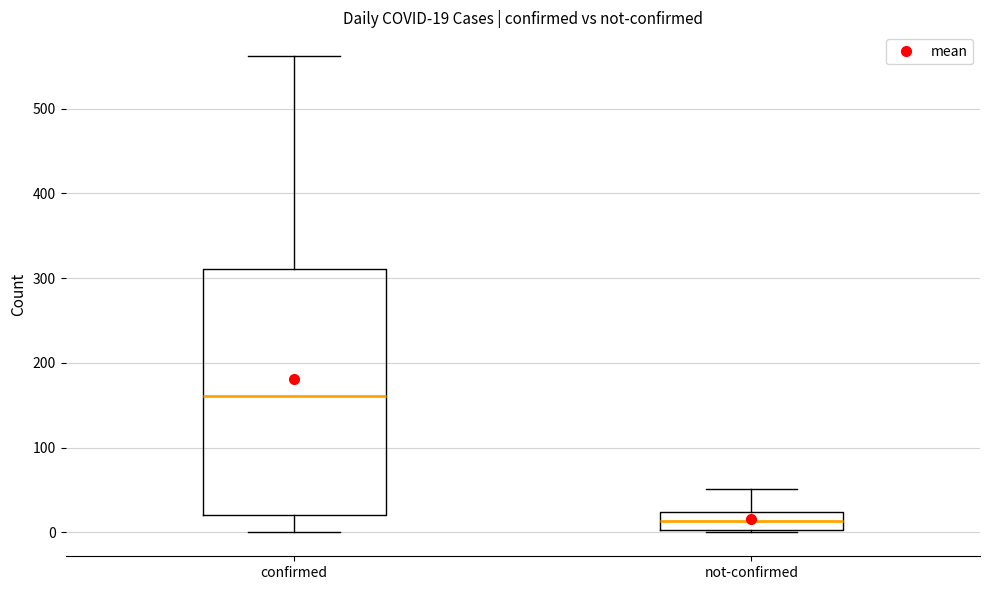

Which box has the highest median line?

confirmed